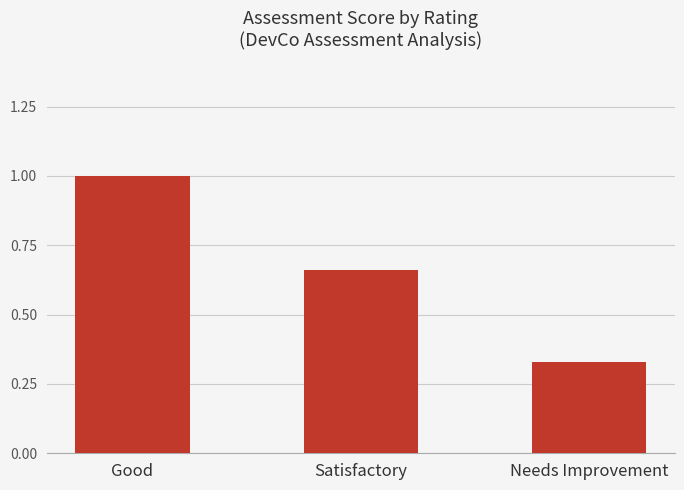

At which label is the value closest to 0?

Needs Improvement